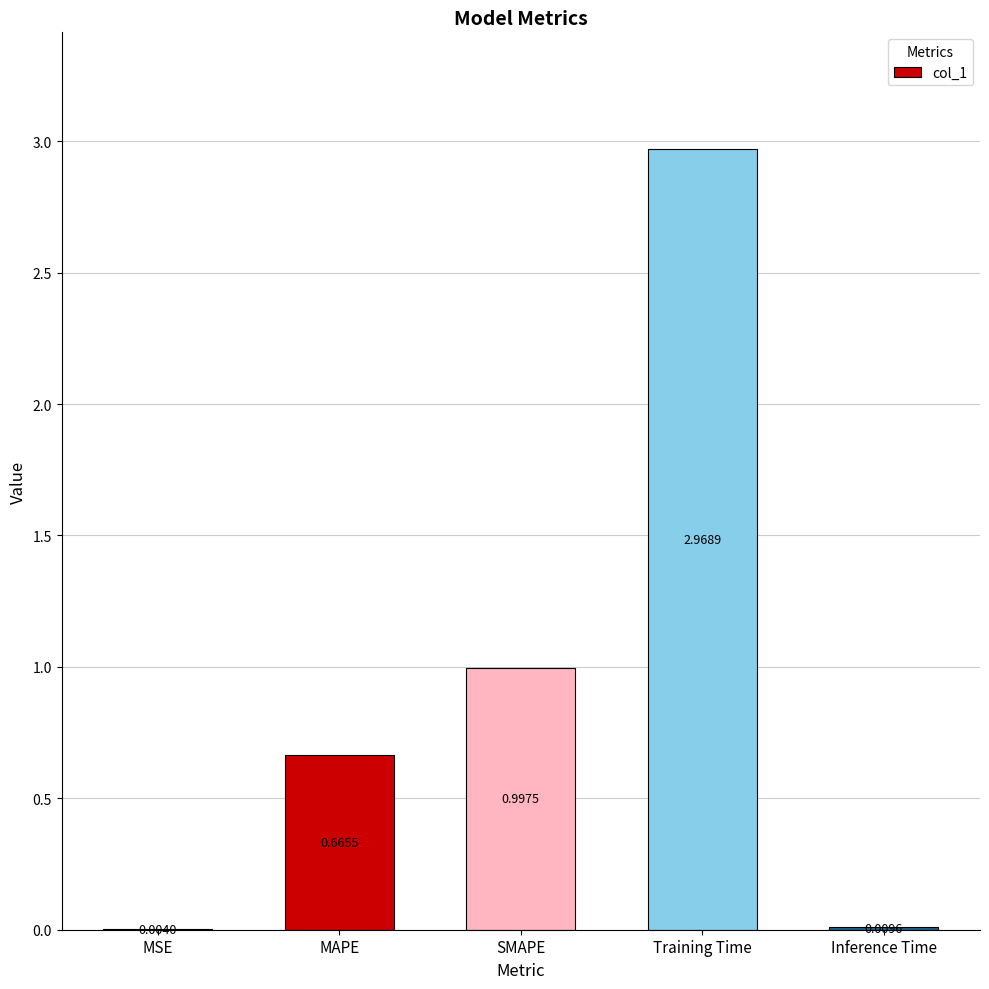

At which label is the value closest to 1?

SMAPE